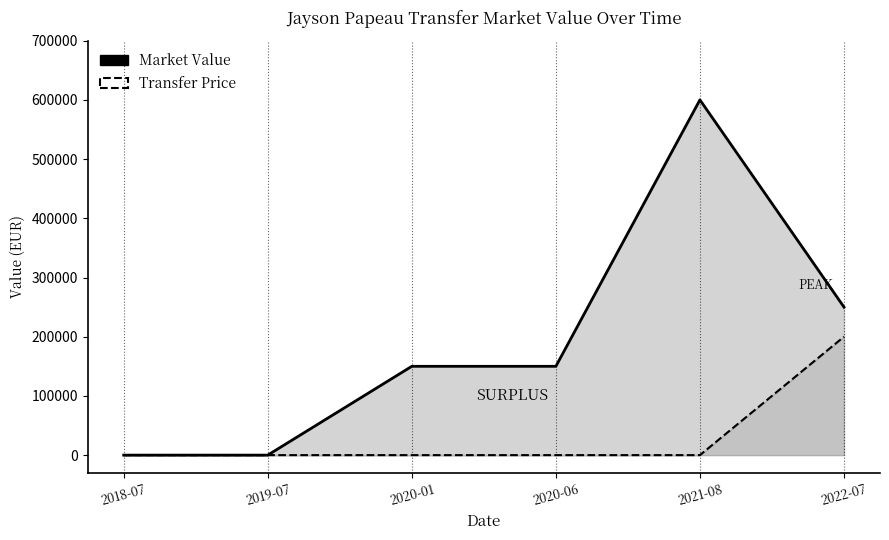

Reading left to right, transcribe all the data shown in this chart.

Market Value: 0	0	150000	150000	600000	250000
Transfer Price: 0	0	0	0	0	200000